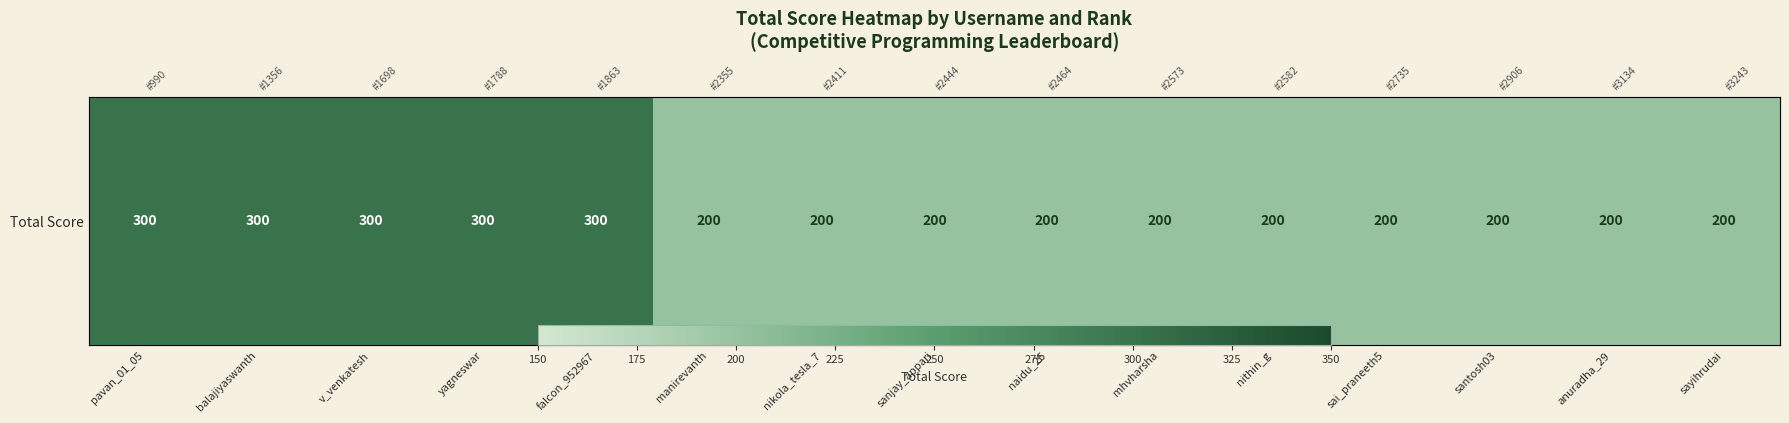

What is the ratio of the value at anuradha_29 to the value at yagneswar?

0.7